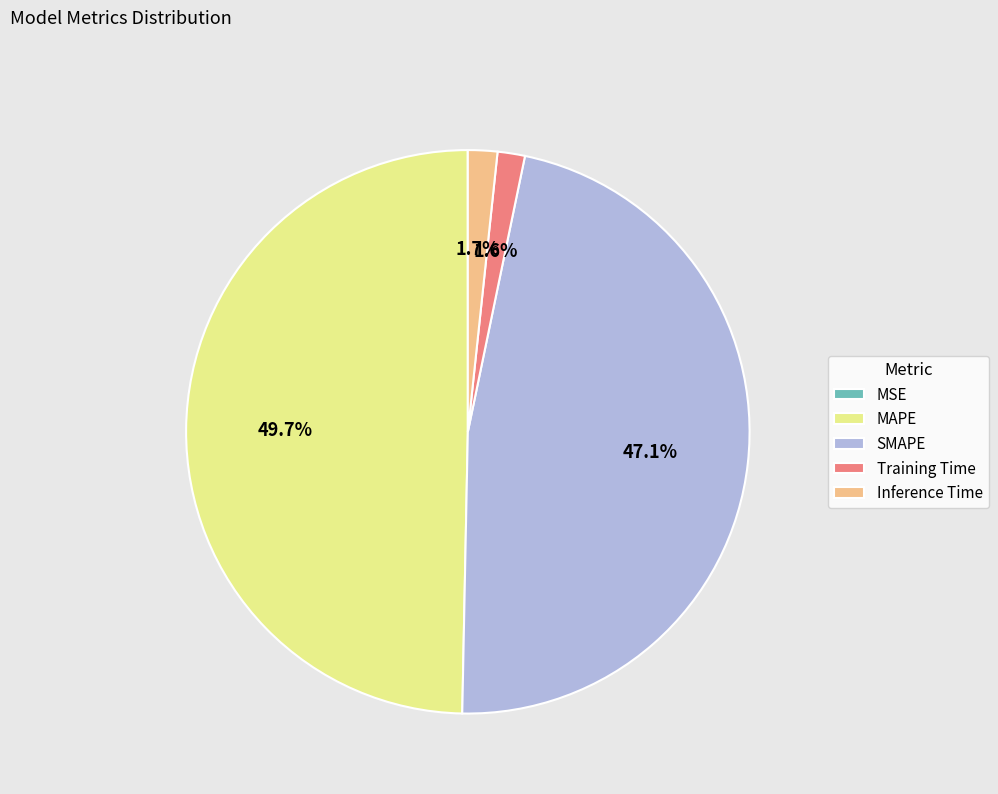

To the nearest percent, what is the difference between the Inference Time and SMAPE slice percentages?

45%